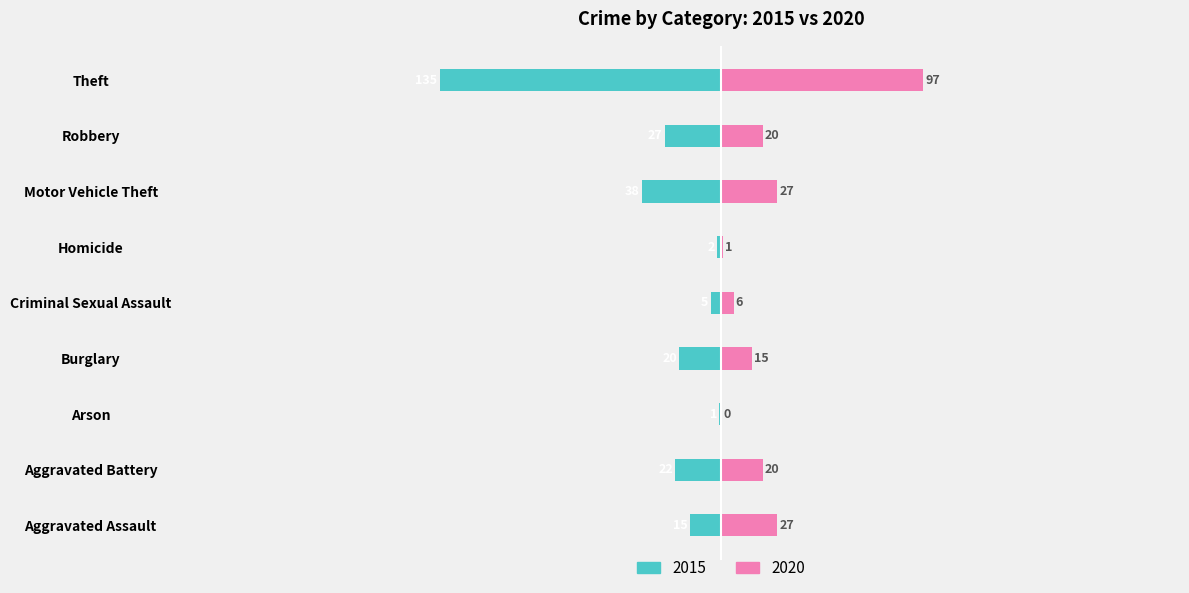

What is the sum of all 2015 values?

-265